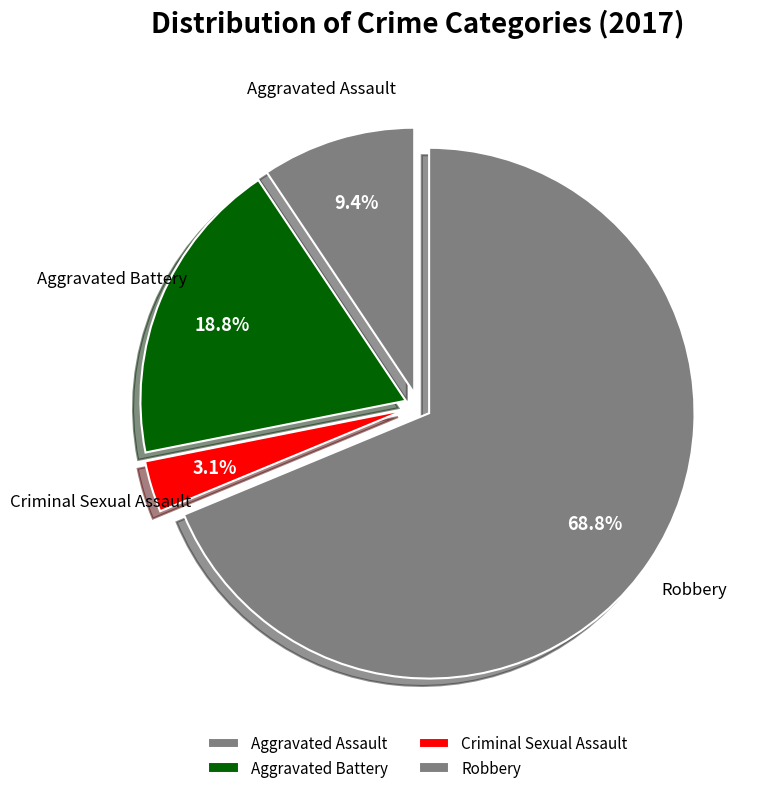

The Robbery slice represents 69% of the pie. True or false?

True